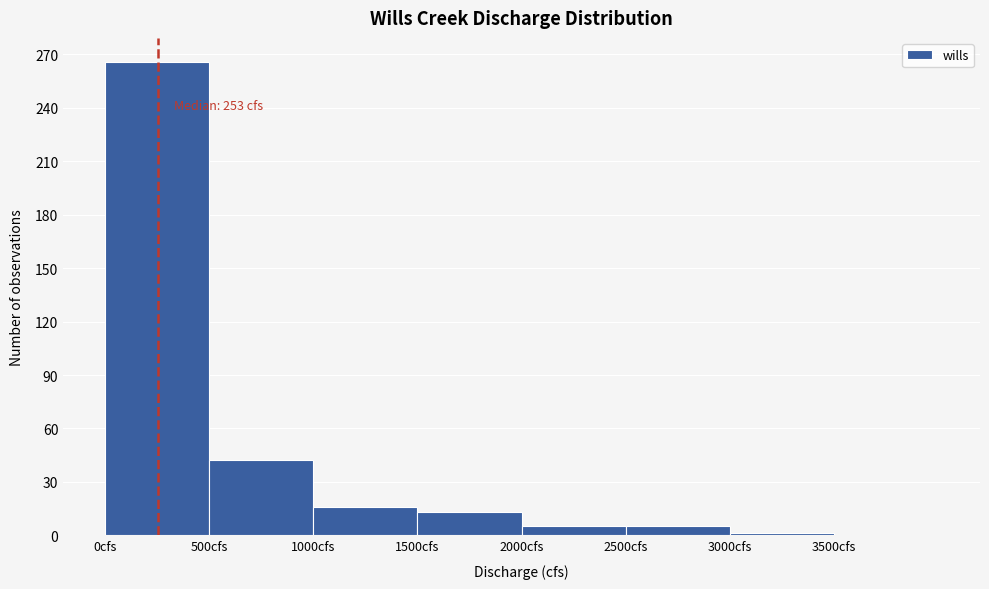

Which range on the x-axis has the tallest bar?

0 to 500